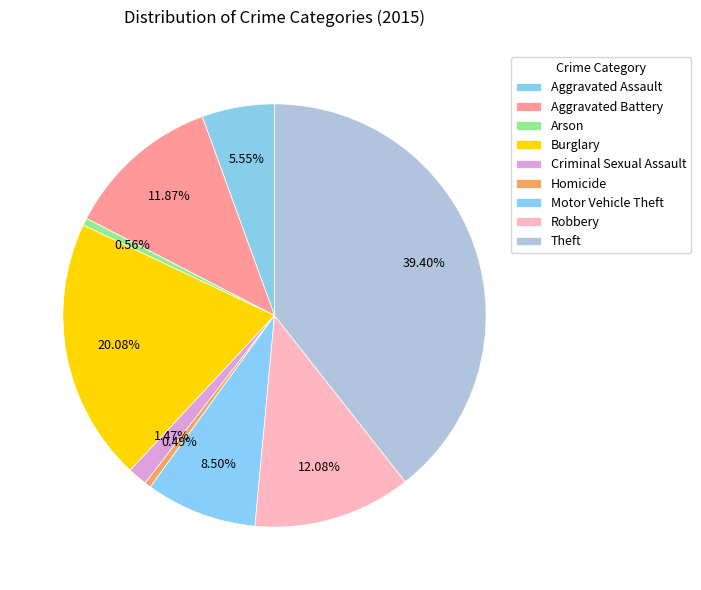

How many slices are in this pie chart?

9